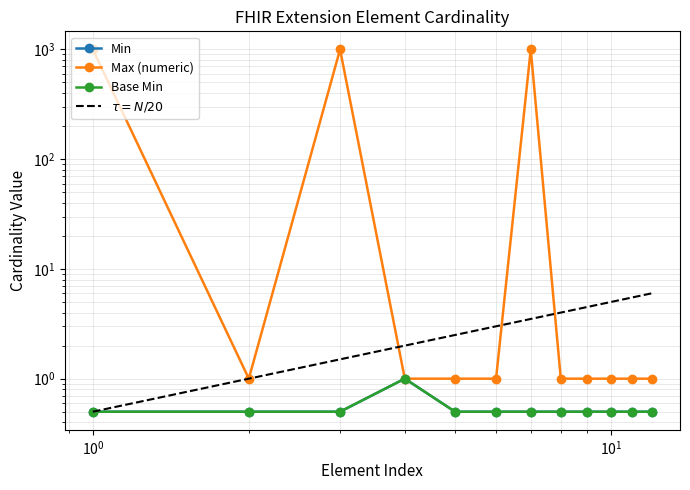

Is this an area chart (filled region under the line)?

No